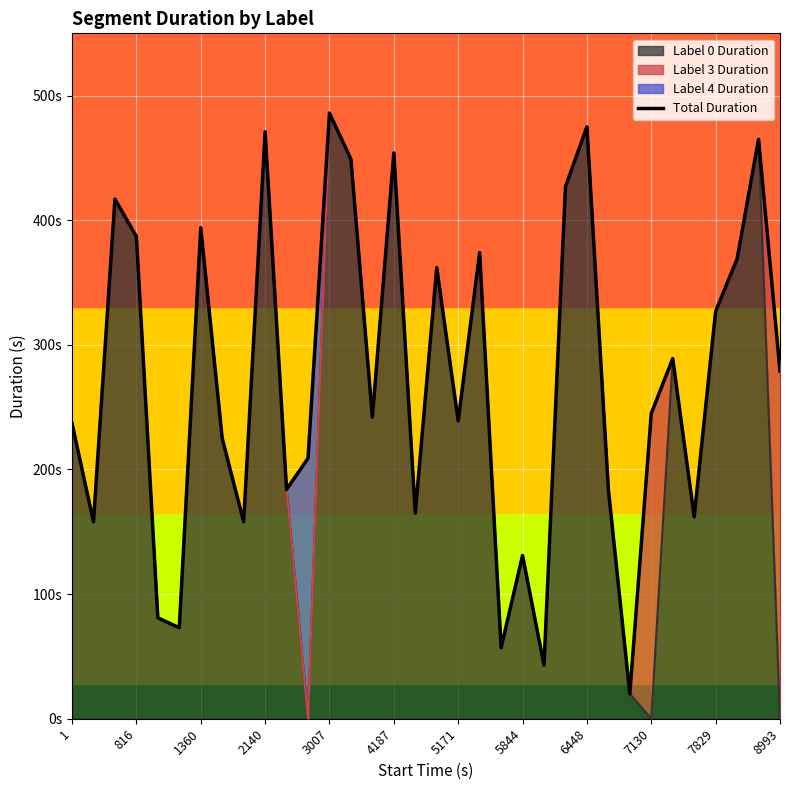

Reading left to right, transcribe all the data shown in this chart.

237	158	417	387	81	73	394	225	158	471	184	209	486	449	242	454	165	362	239	374	57	131	43	427	475	184	20	245	289	162	327	369	465	279